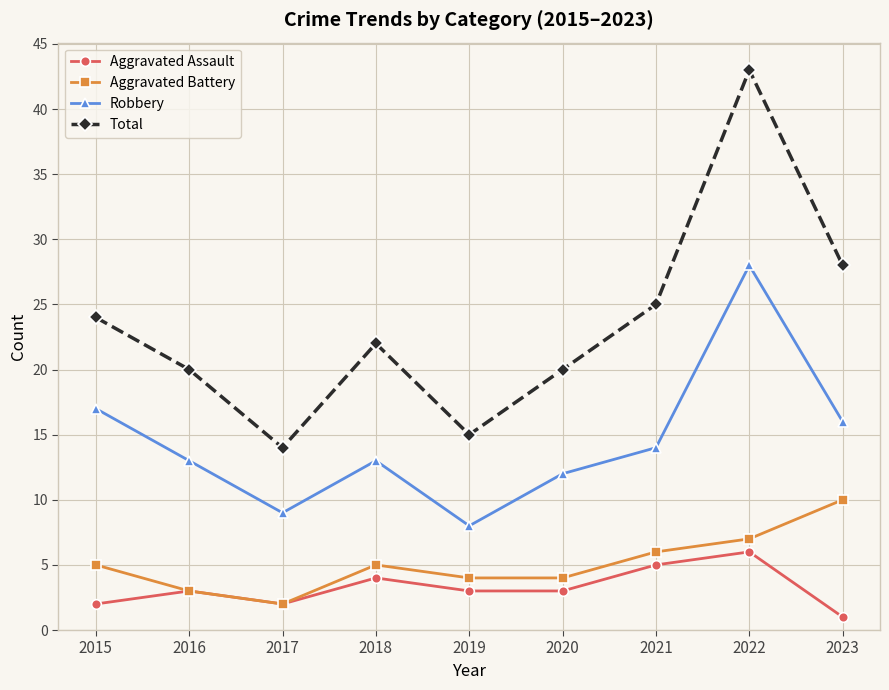

At which label is Total closest to 28?

2023